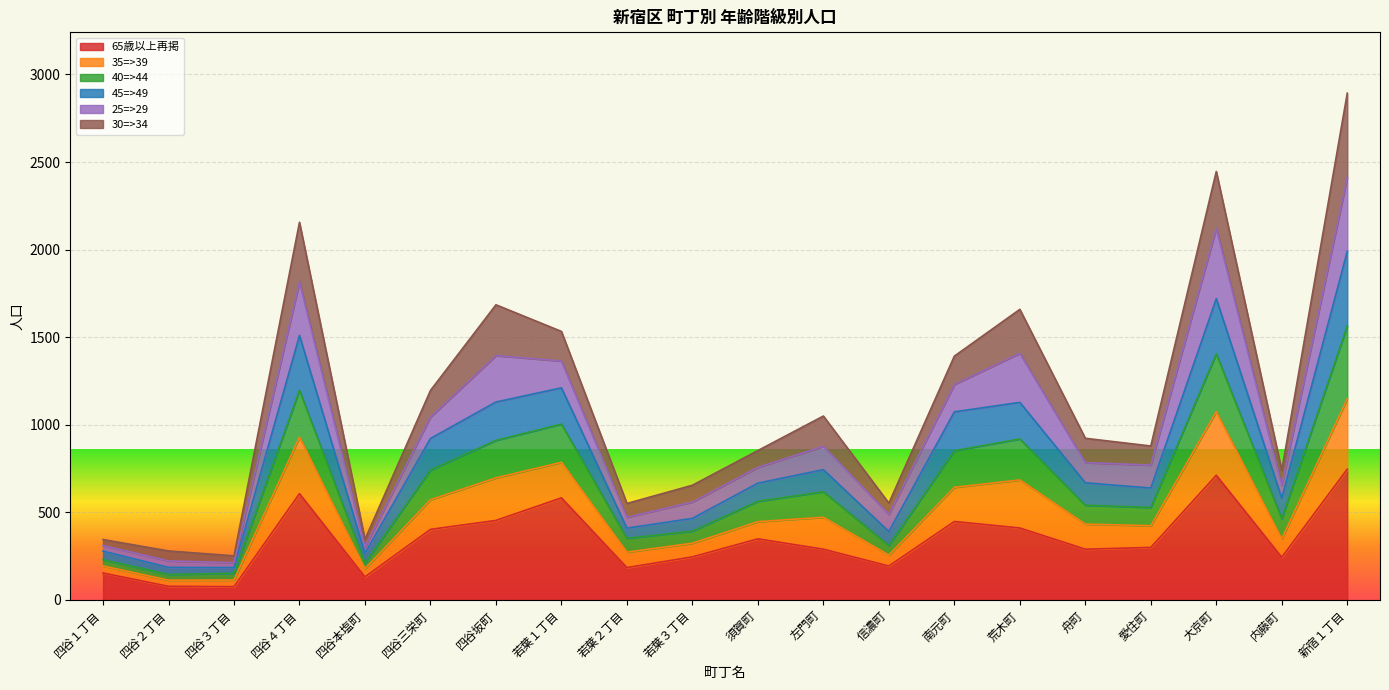

What is the total value across all series at 内藤町?

740